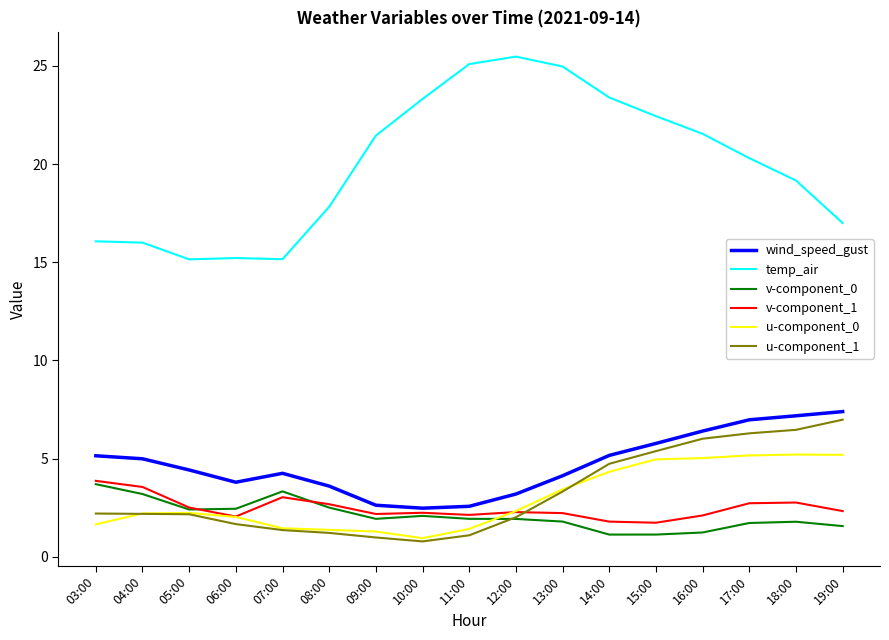

What is the minimum value shown in the chart?

0.8